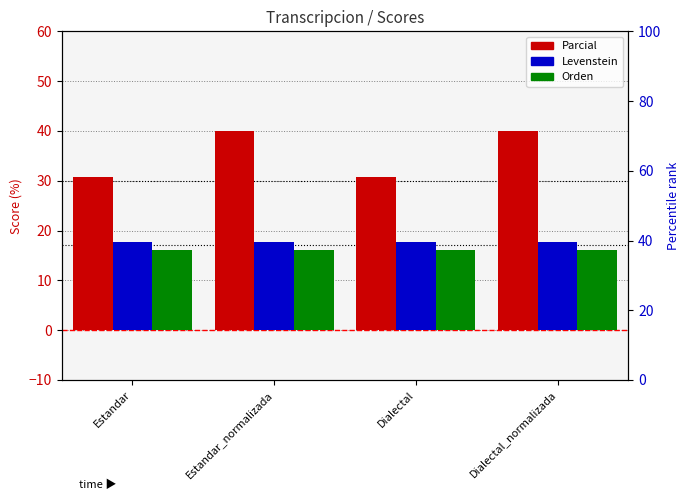

Between Dialectal and Dialectal_normalizada, which series saw the biggest shift?

Parcial